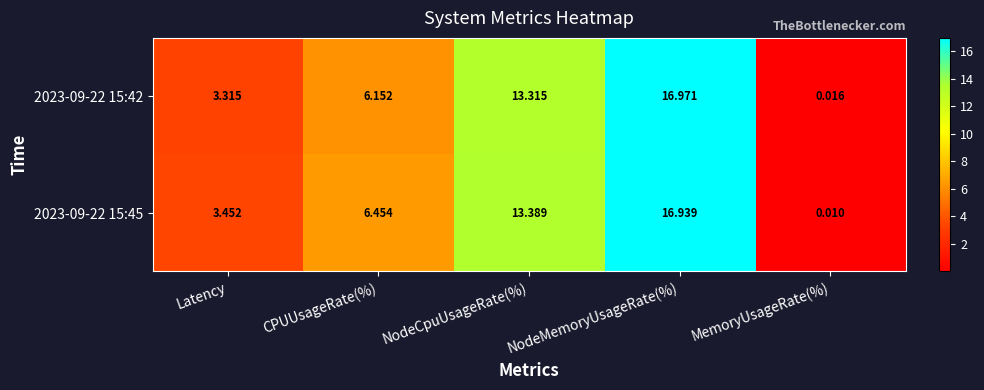

Which series has the largest range (max minus min)?

2023-09-22 15:42